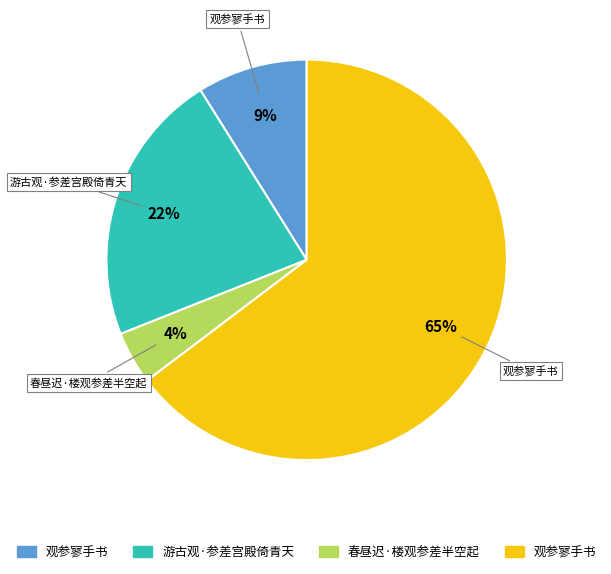

Is there any slice that represents more than half of the pie?

Yes